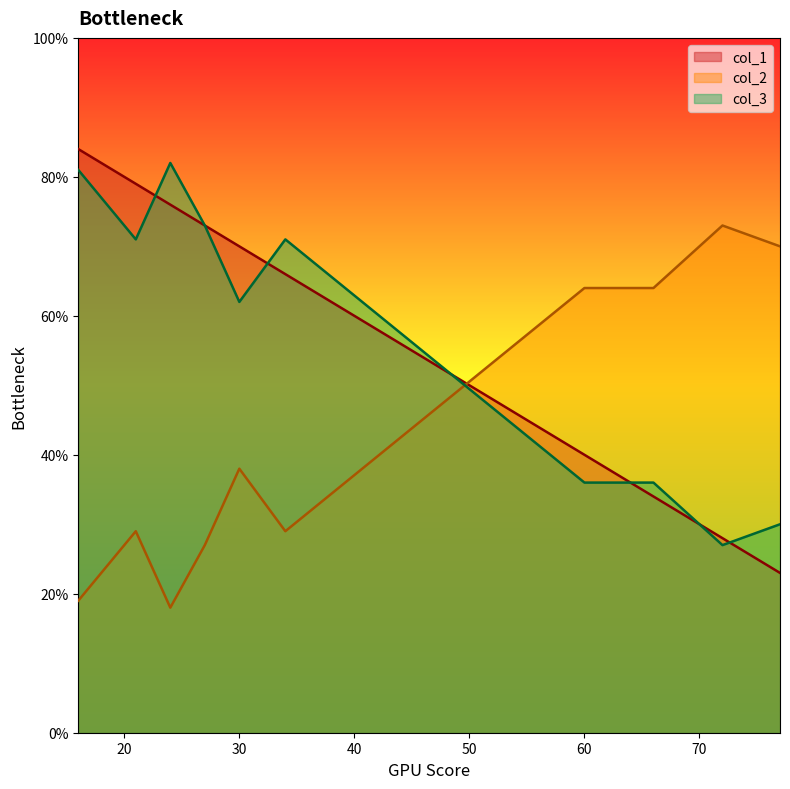

Which category has the lowest value in the col_3 series?

72